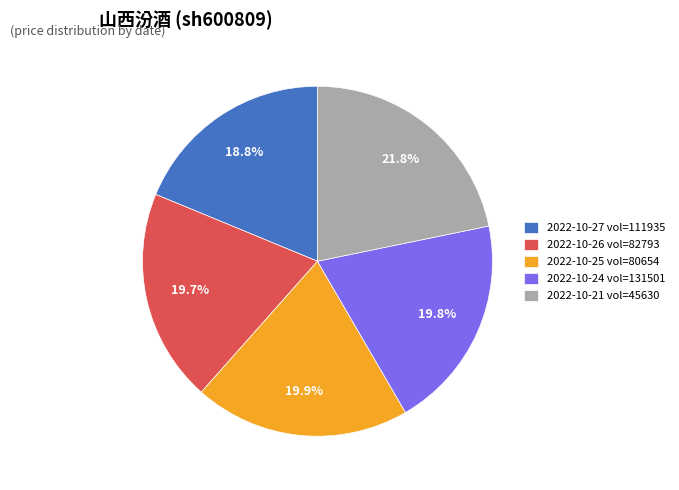

Does any single category account for the majority?

No